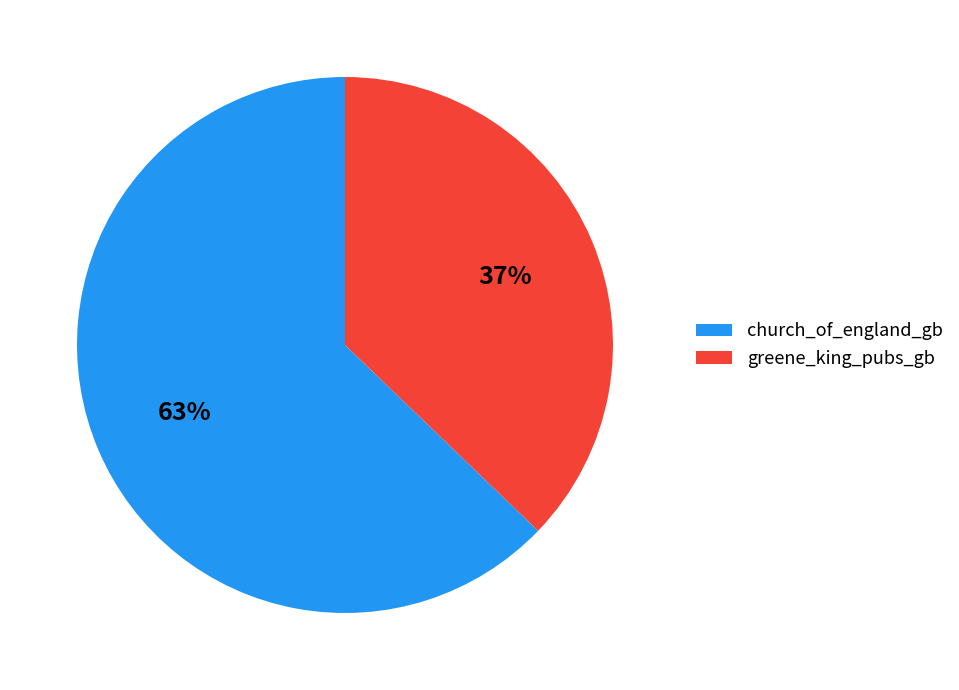

What is the ratio of the value at greene_king_pubs_gb to the value at church_of_england_gb?

0.6